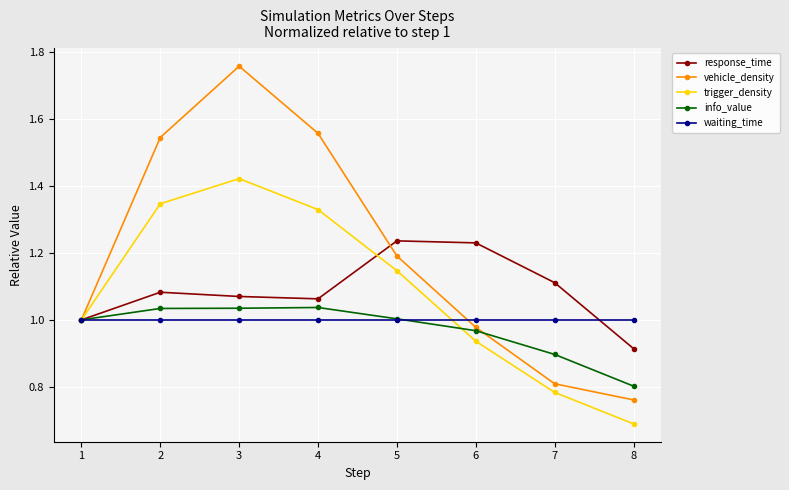

What is the difference between the maximum and minimum values in the trigger_density series?

0.7